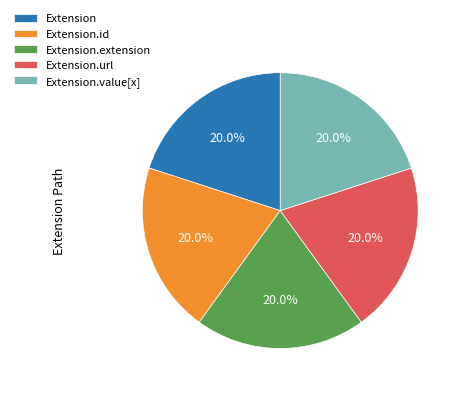

Is there any slice that represents more than half of the pie?

No